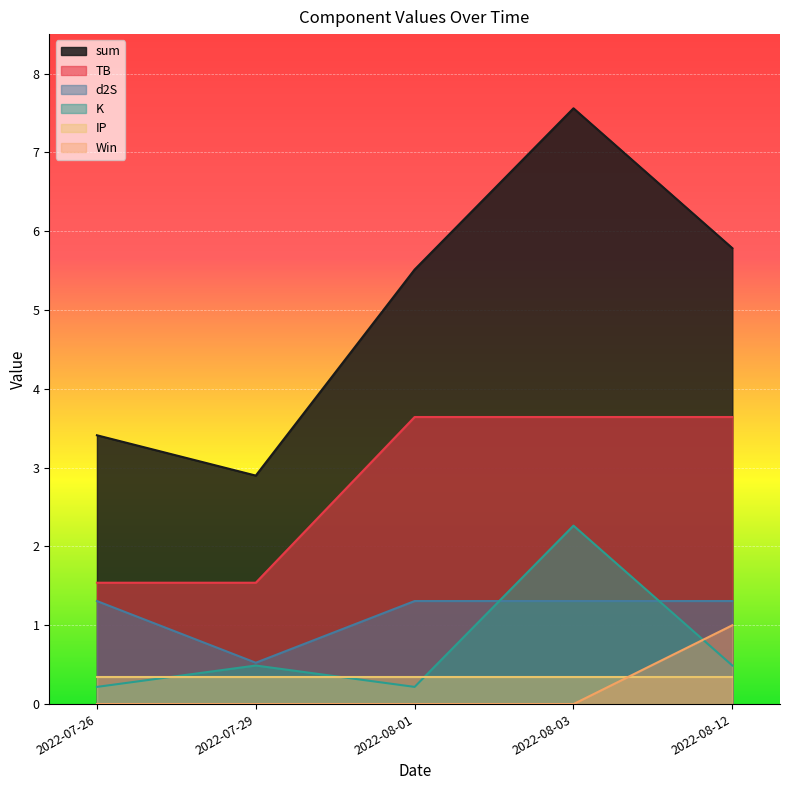

What is the greatest value displayed?

7.6